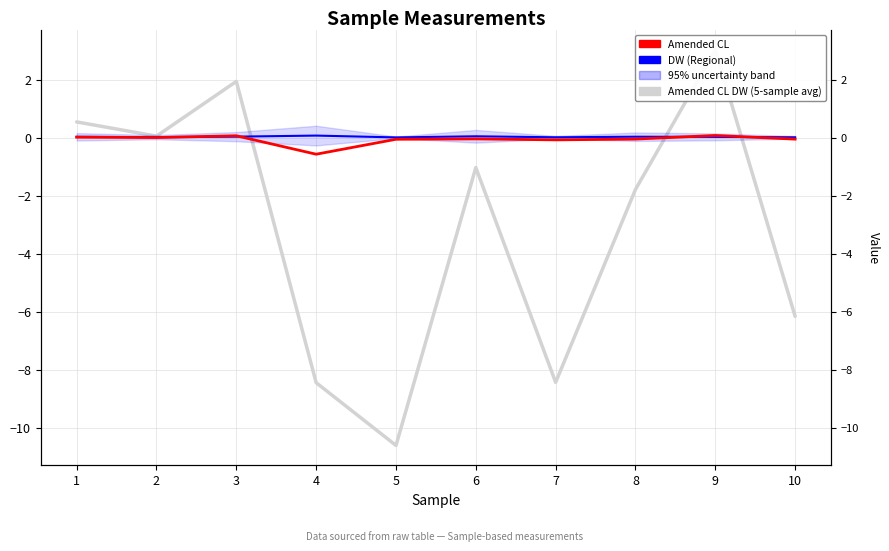

Which series has the widest spread of values?

Amended CL DW